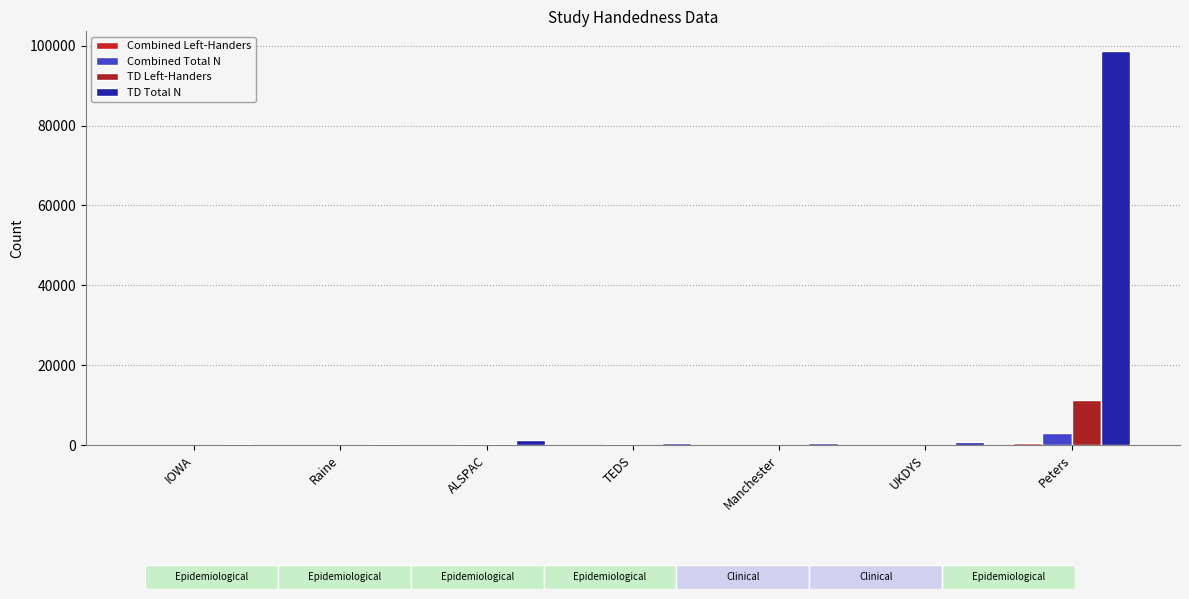

The Combined Left-Handers series shows 6 at Raine. True or false?

True